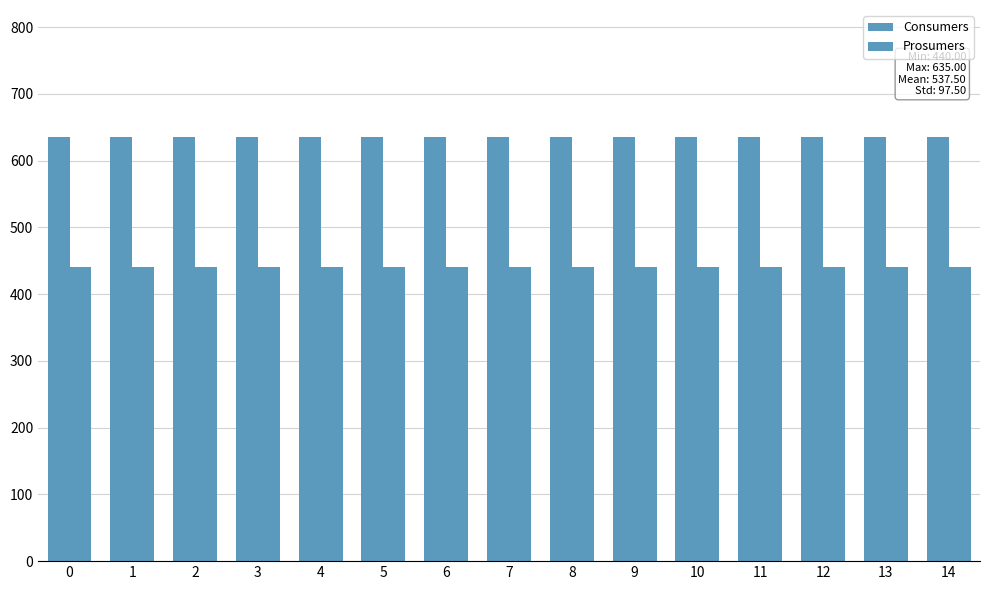

Which series changed the most between 2 and 13?

Consumers